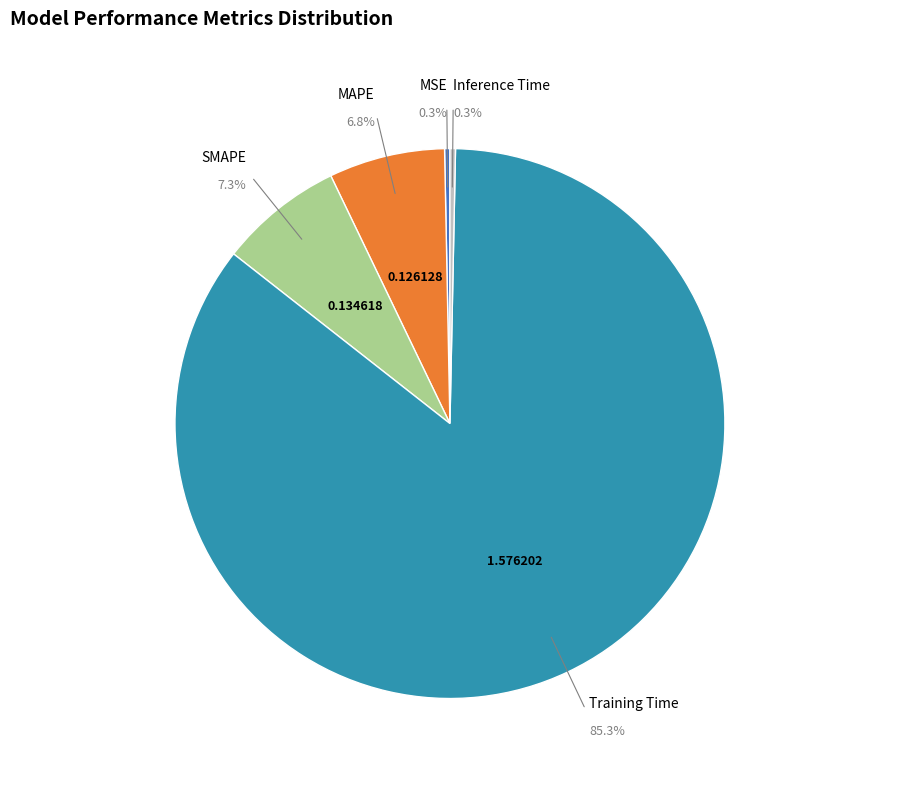

Is there any slice that represents more than half of the pie?

Yes